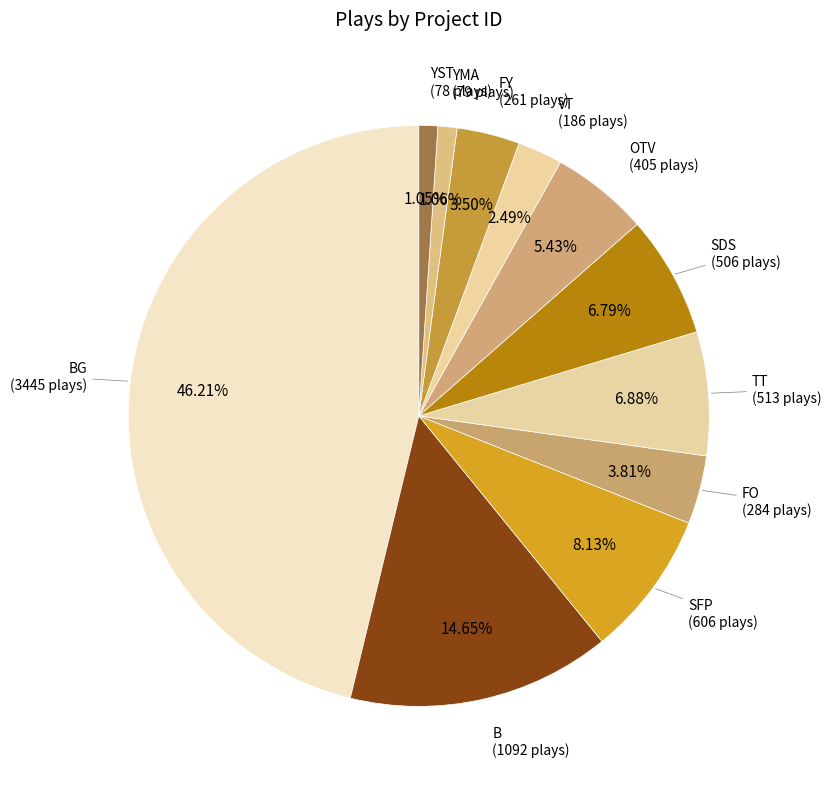

What is the smallest slice in the pie chart?

YST